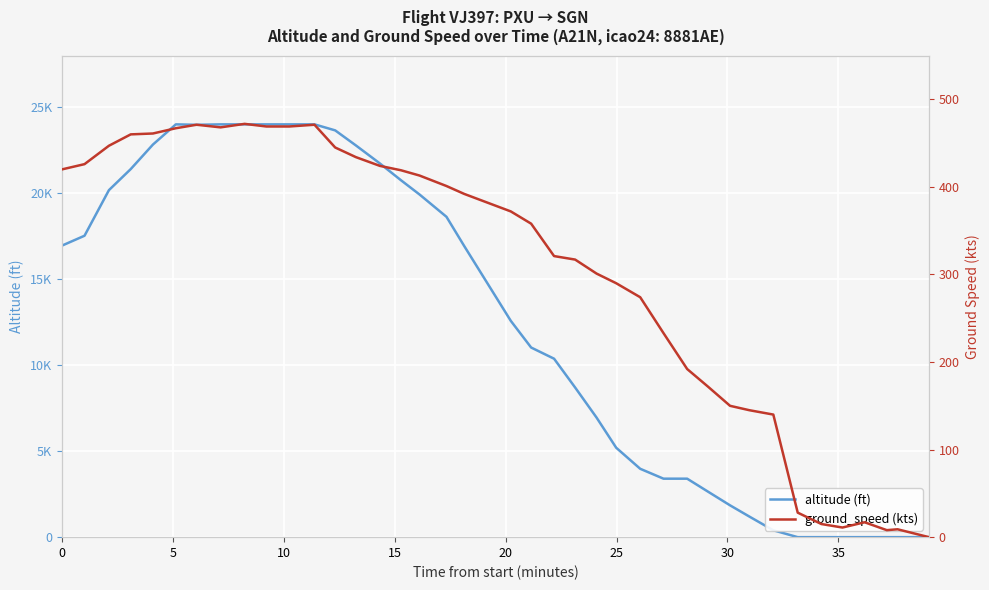

In ground_speed (kts), how many points are lower than both neighbors (excluding endpoints)?

3